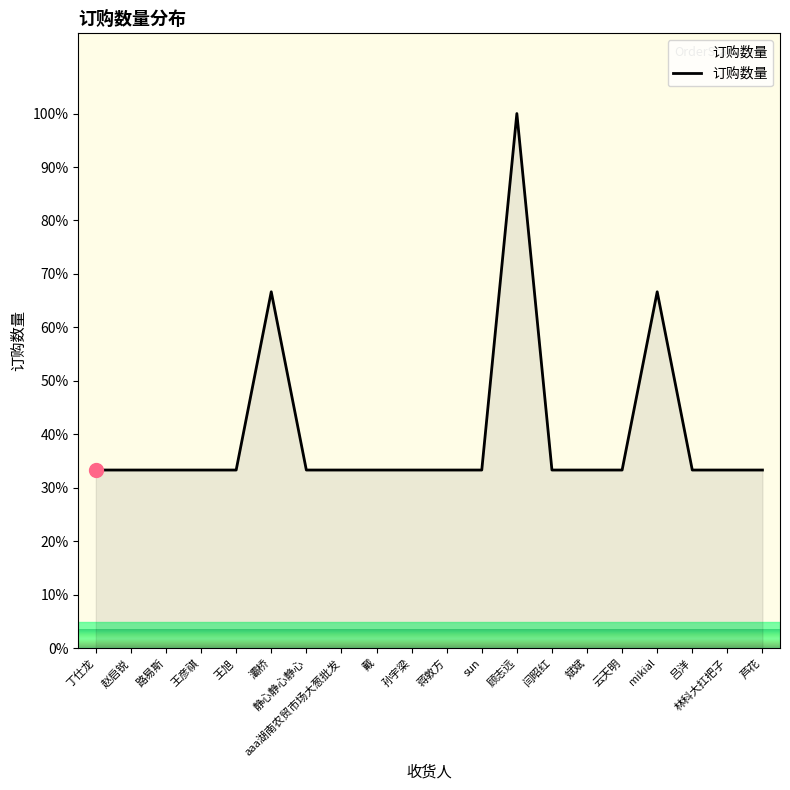

What is the approximate value at 吕洋?

33.3